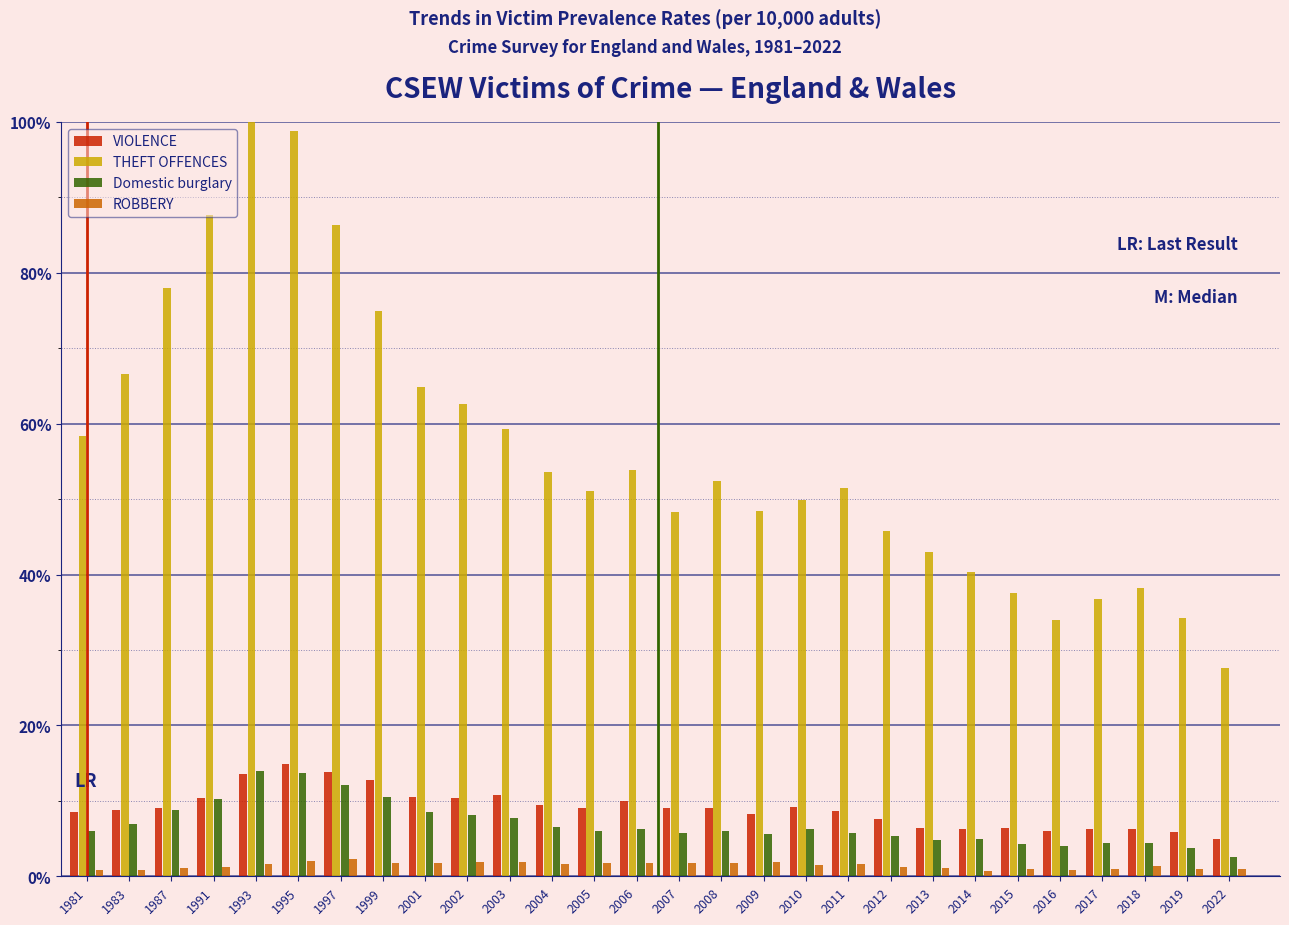

What is the lowest value of the THEFT OFFENCES series?

27.6